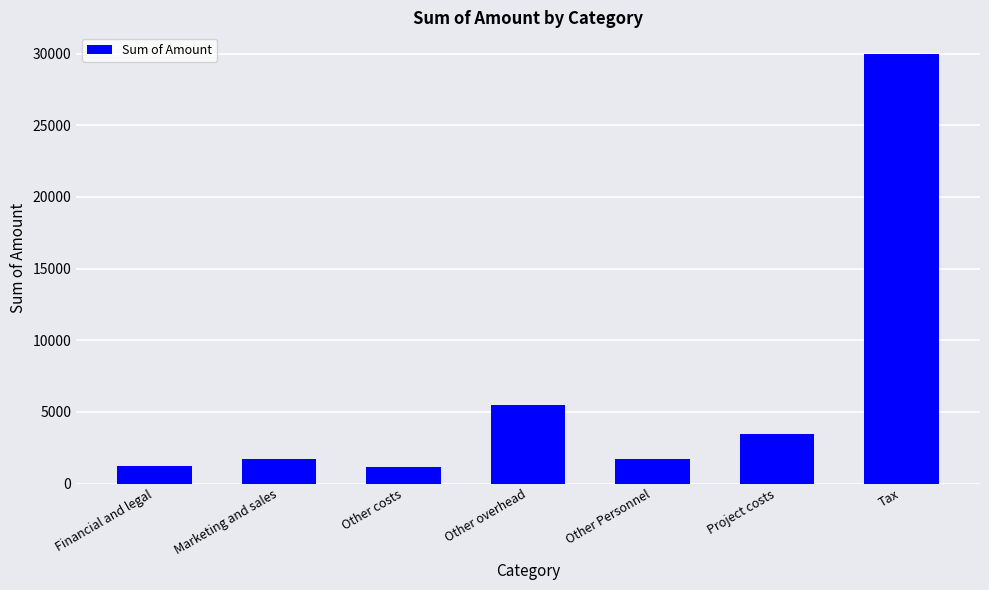

What is the label of the 4th bar from the left?

Other overhead